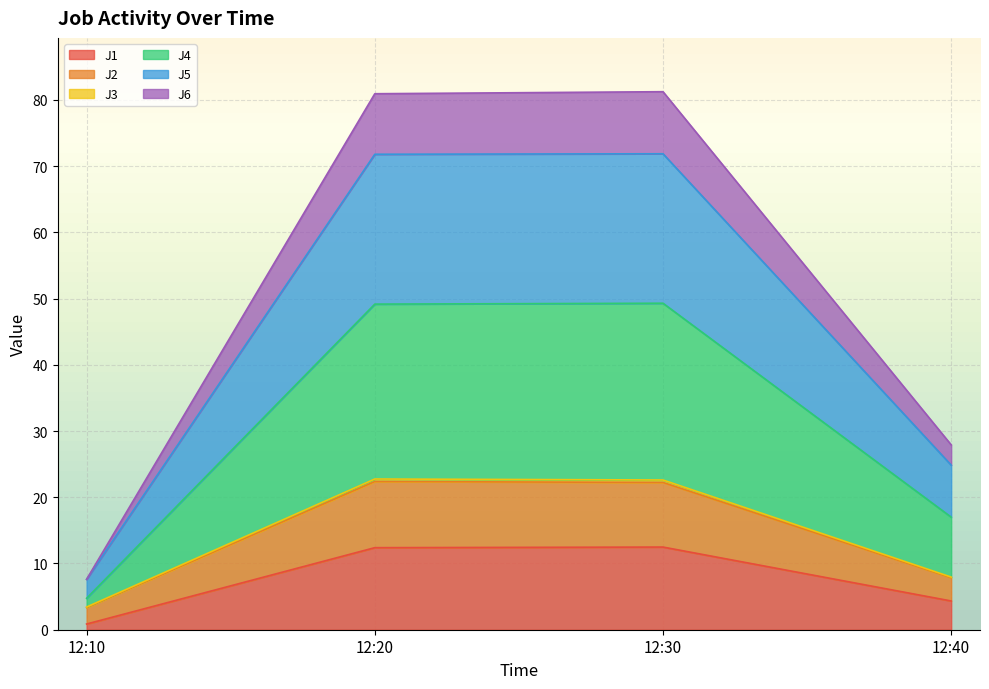

True or false: J4 and J2 intersect in this chart.

False